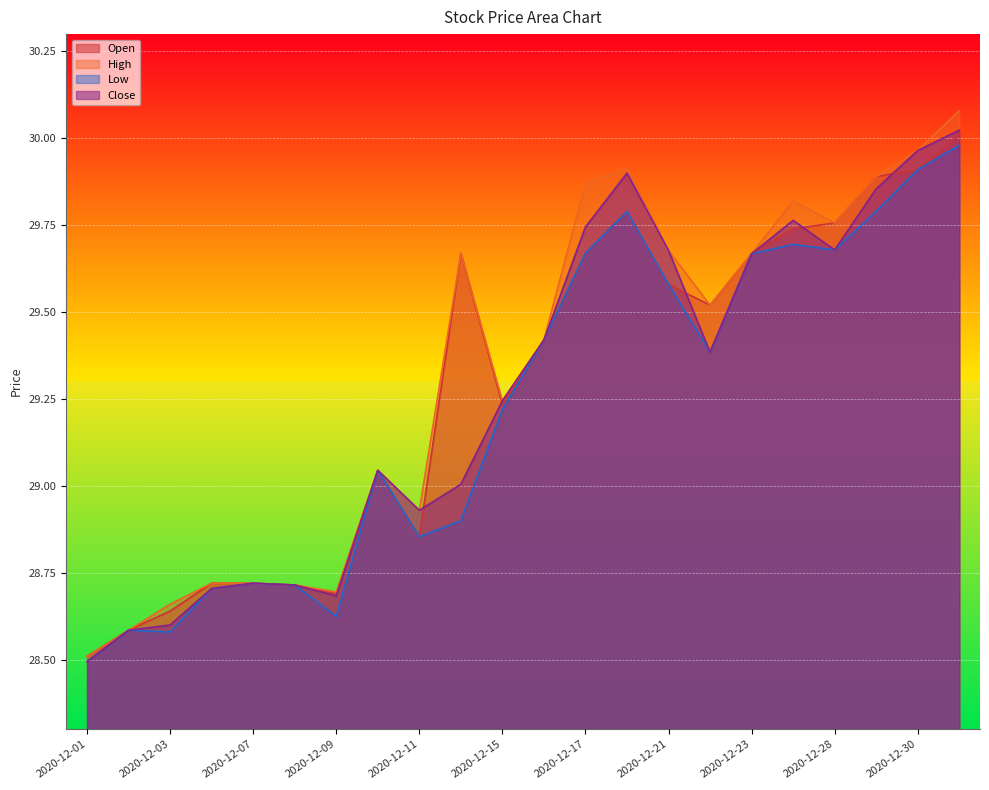

How many categories are shown in the chart?

22